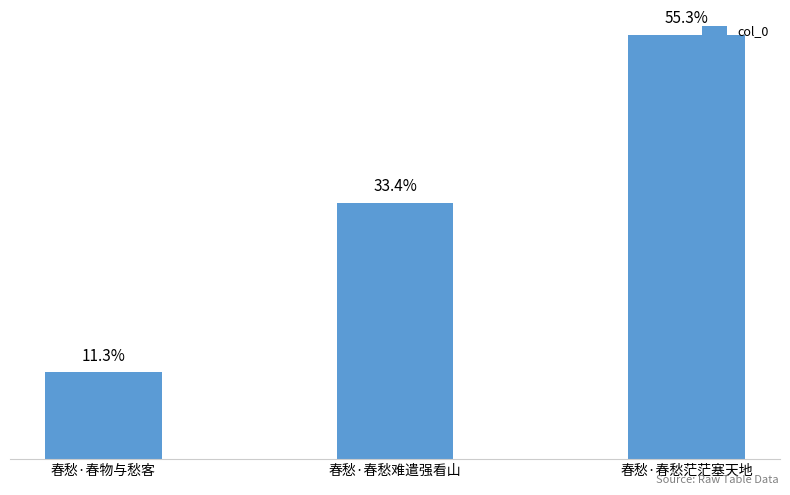

Are the bars horizontal?

No